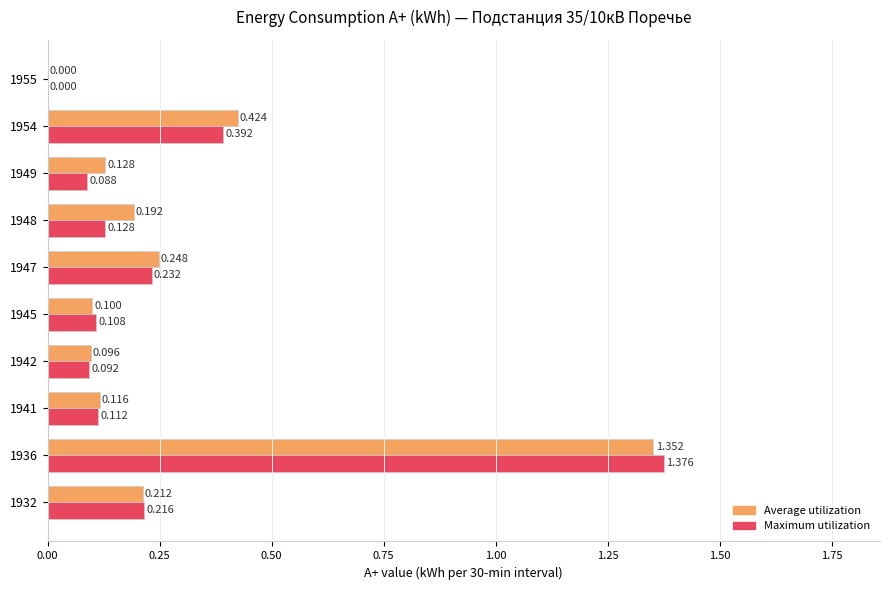

Which series changed the most between 1941 and 1949?

Maximum utilization